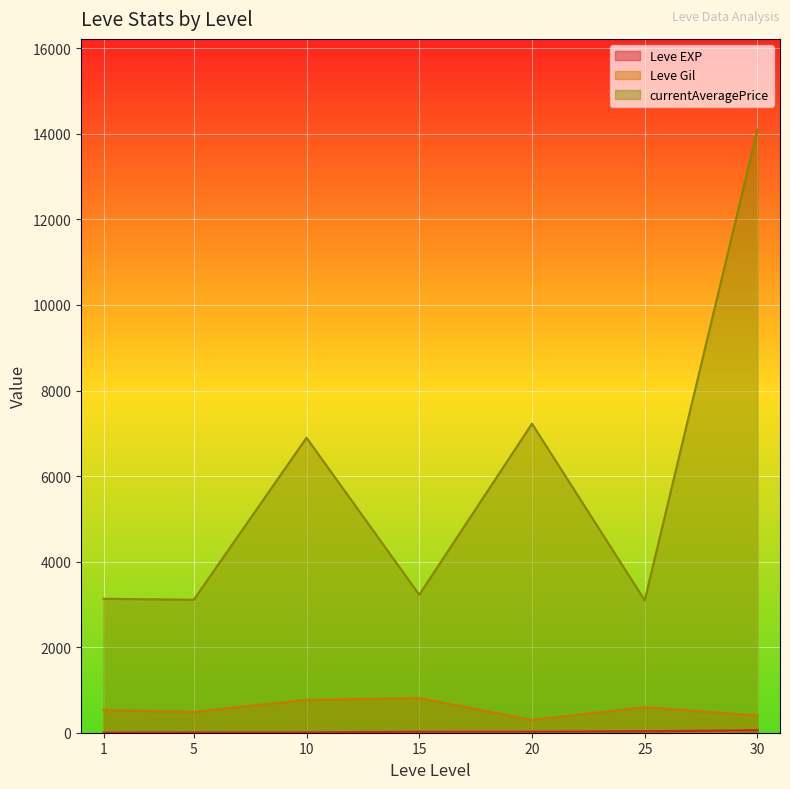

What is the difference between the maximum and minimum values in the currentAveragePrice series?

11009.7